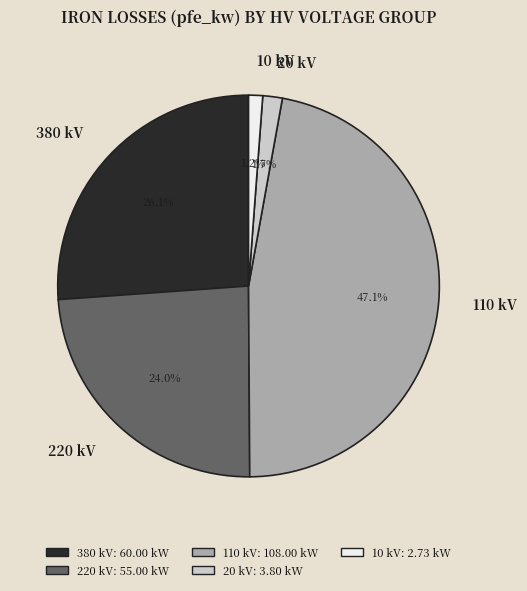

Is 220 kV the majority of the pie?

No